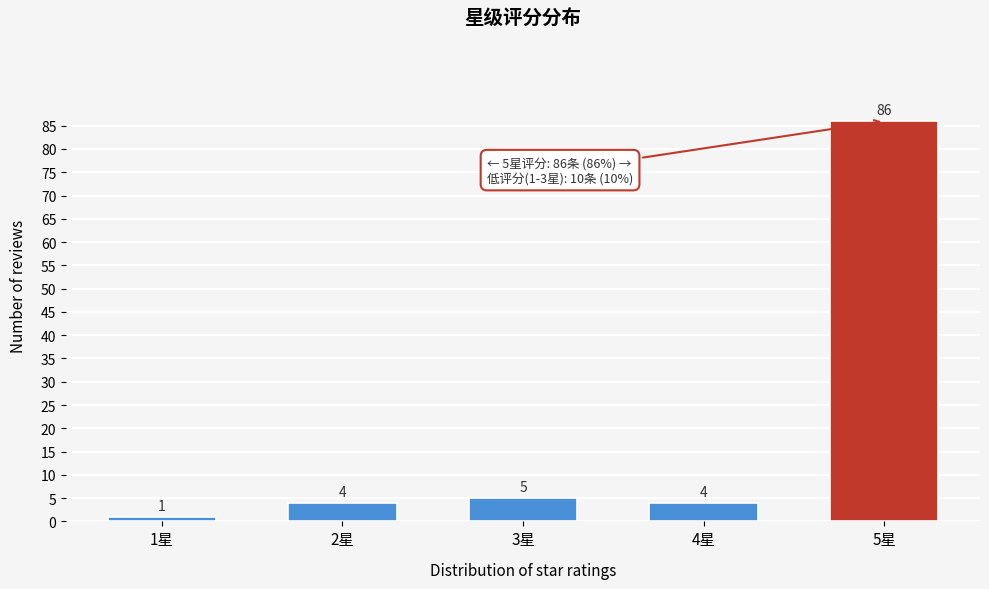

Reading right to left, transcribe all the data shown in this chart.

86	4	5	4	1